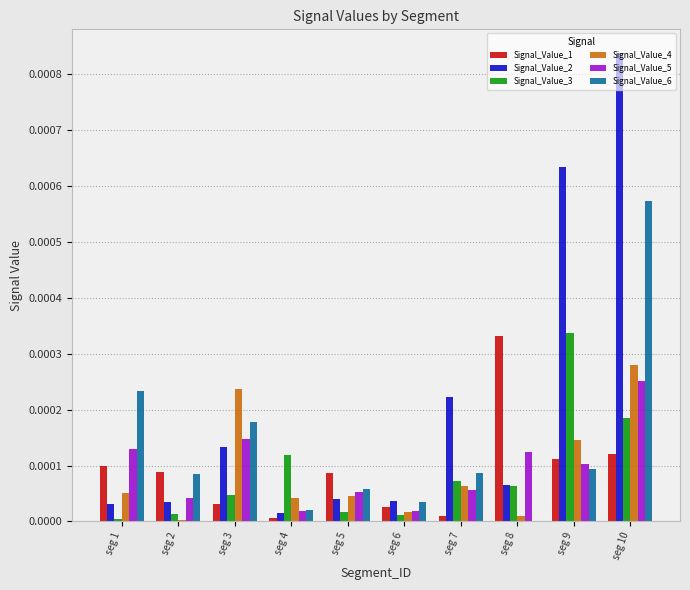

At which category is the sum across all series the highest?

seg 10